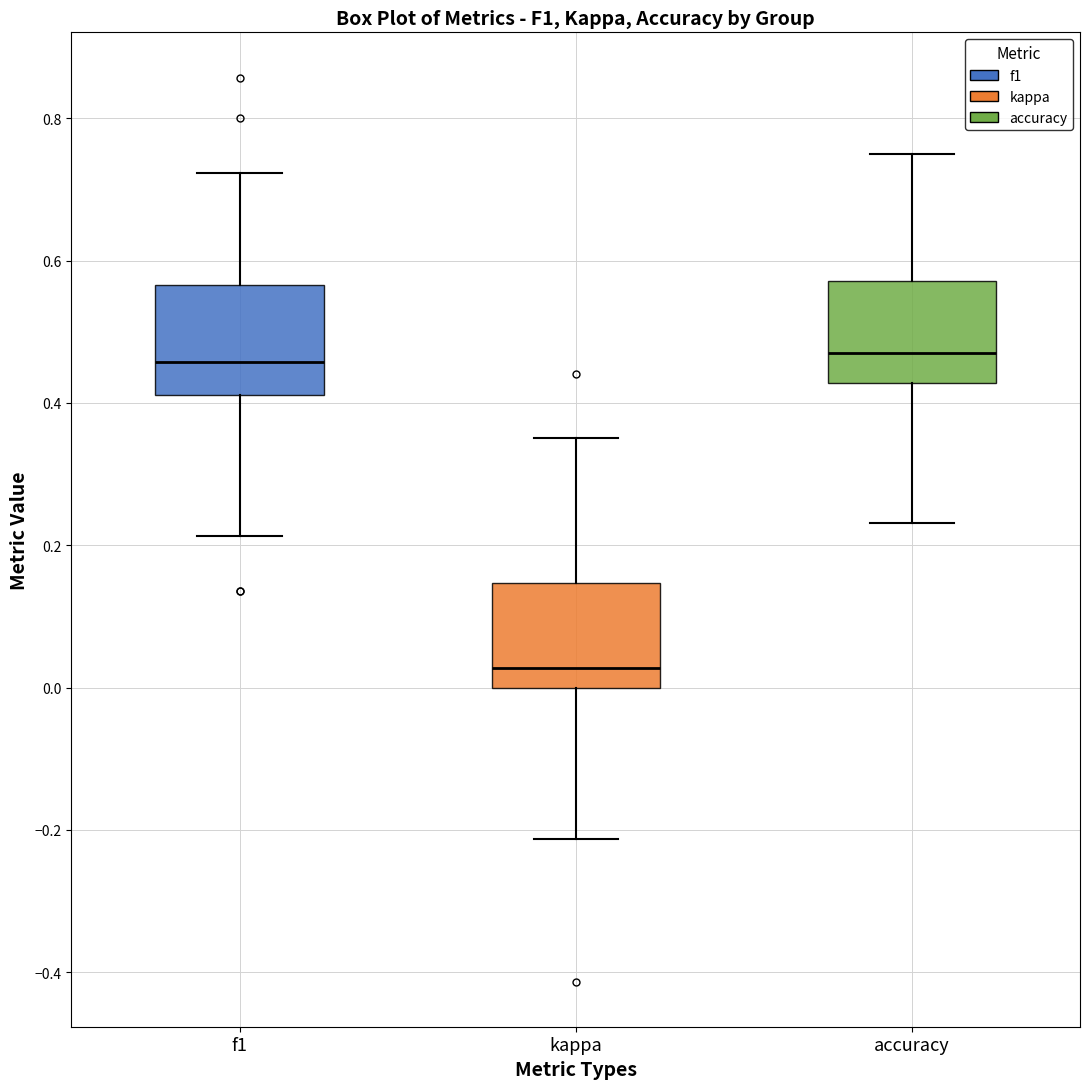

Reading left to right, transcribe this box plot: for each box, give where its median line is, the range the box spans, and where its two whiskers end, as read against the y-axis. The values are not printed on the chart, so give them approximately, as read against the axis.

f1: median 0.46, box 0.42 to 0.56, whiskers 0.22 to 0.72
kappa: median 0.02, box 0.00 to 0.14, whiskers -0.22 to 0.36
accuracy: median 0.48, box 0.42 to 0.58, whiskers 0.24 to 0.76